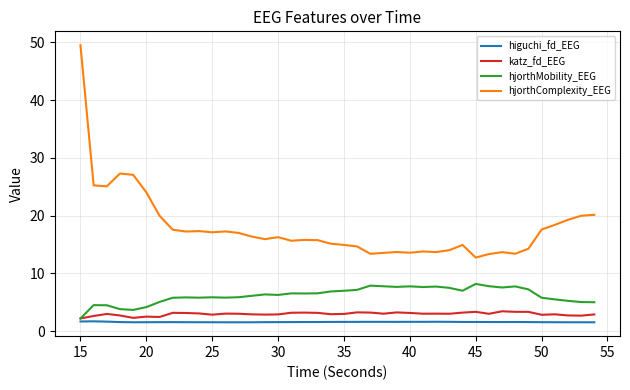

True or false: hjorthComplexity_EEG and higuchi_fd_EEG cross at least once.

False